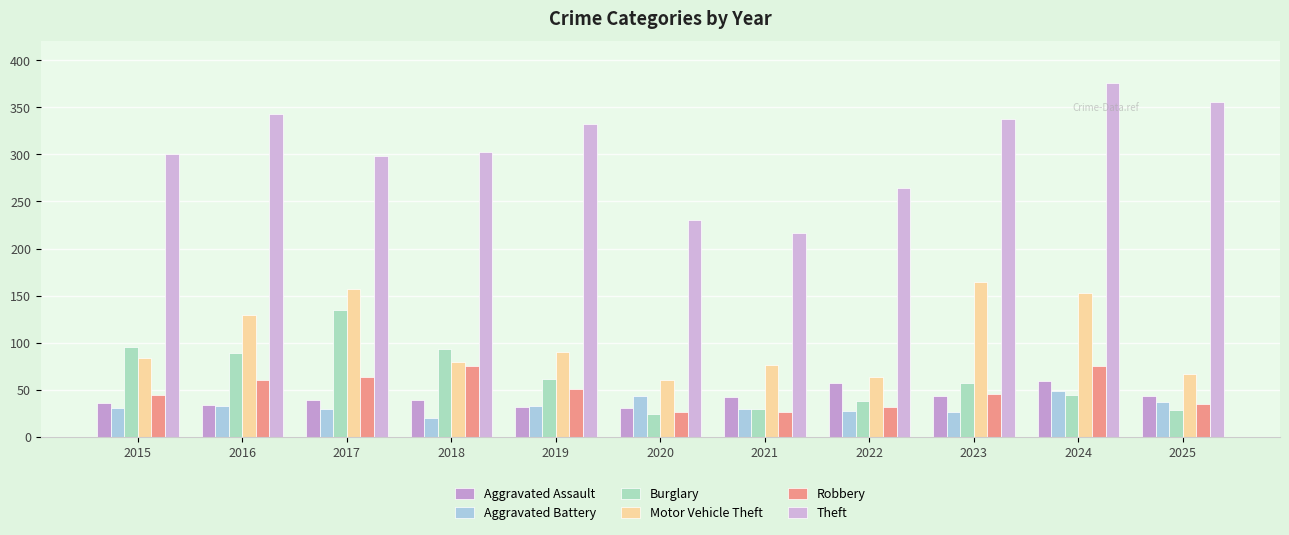

How many groups of bars are there?

11